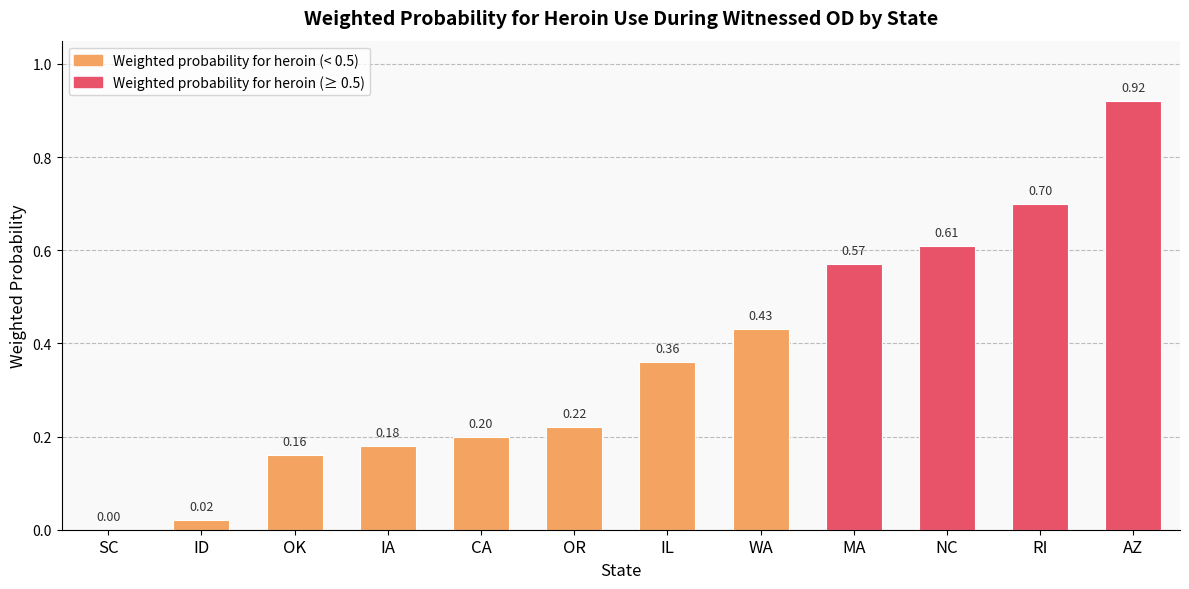

Between RI and IA, which is larger?

RI